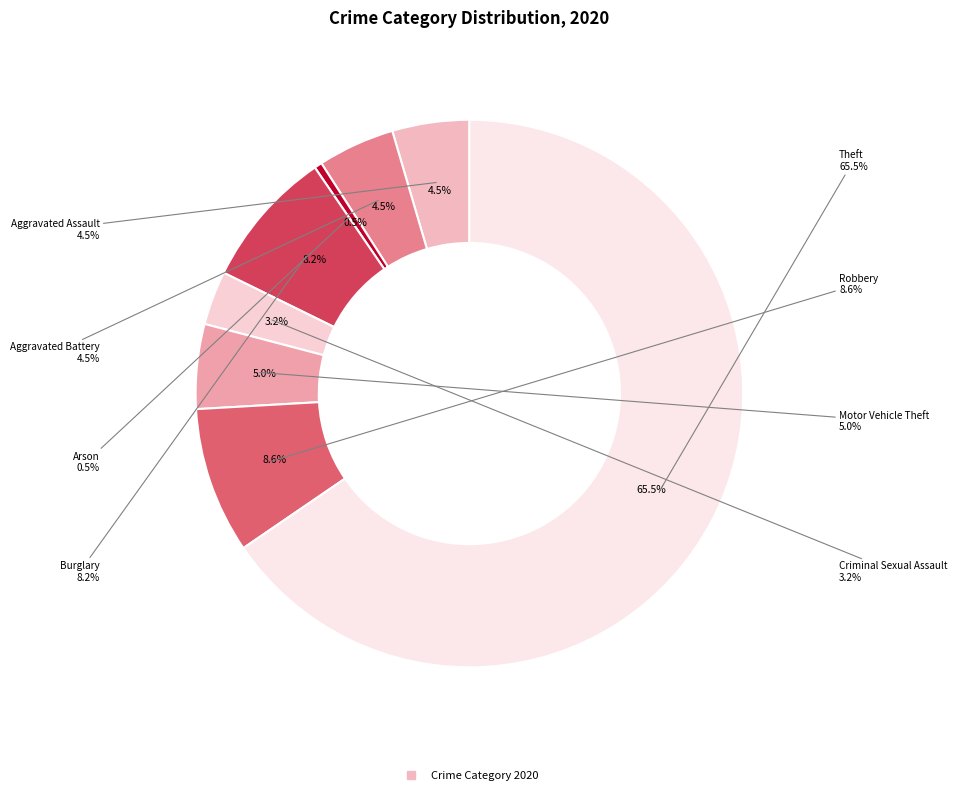

To the nearest percent, what portion does Theft represent?

65%